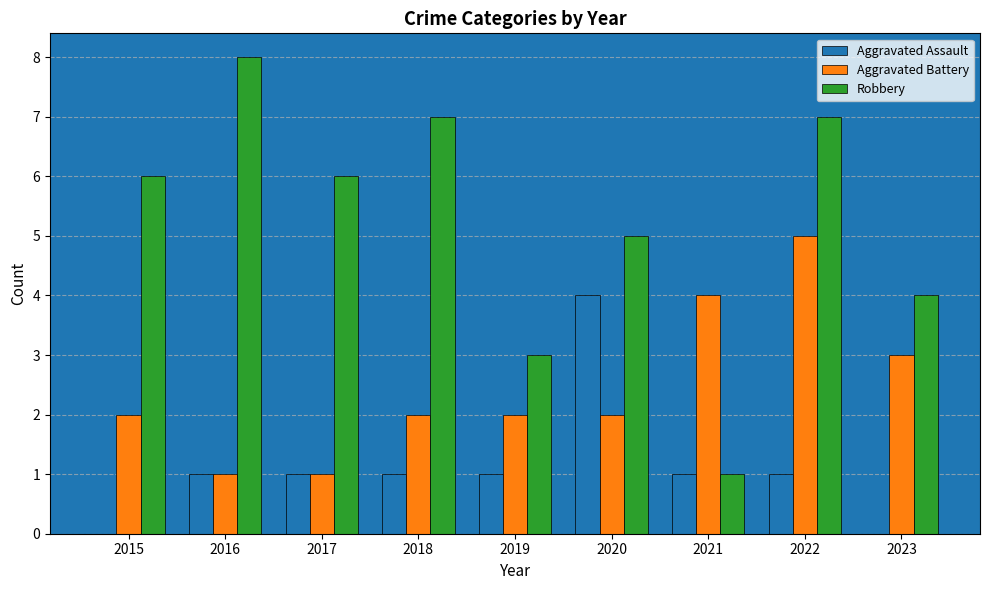

Reading right to left, what are all the values shown in this chart?

Aggravated Assault: 0	1	1	4	1	1	1	1	0
Aggravated Battery: 3	5	4	2	2	2	1	1	2
Robbery: 4	7	1	5	3	7	6	8	6